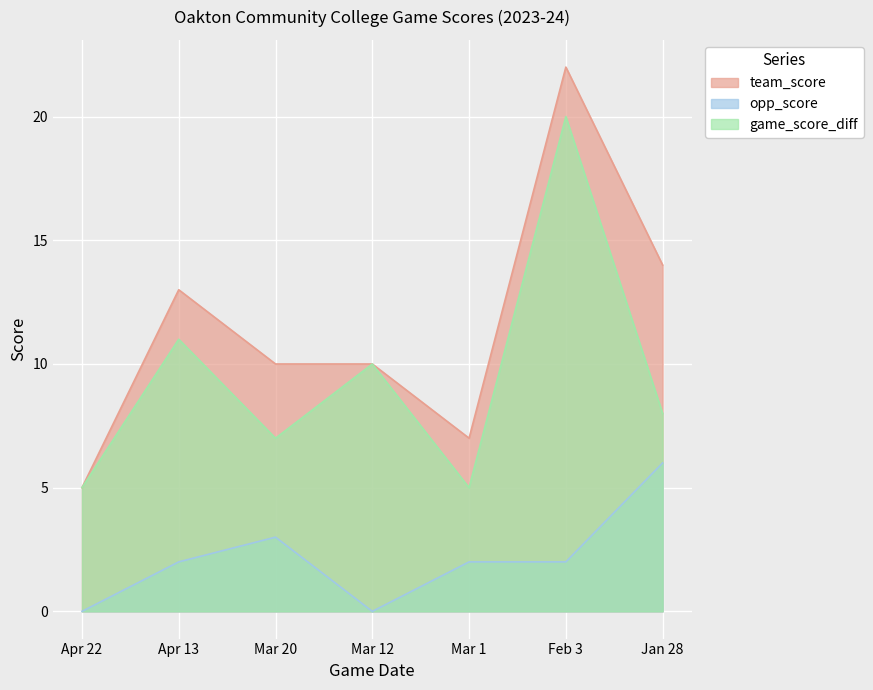

What is the average value of the team_score series?

12